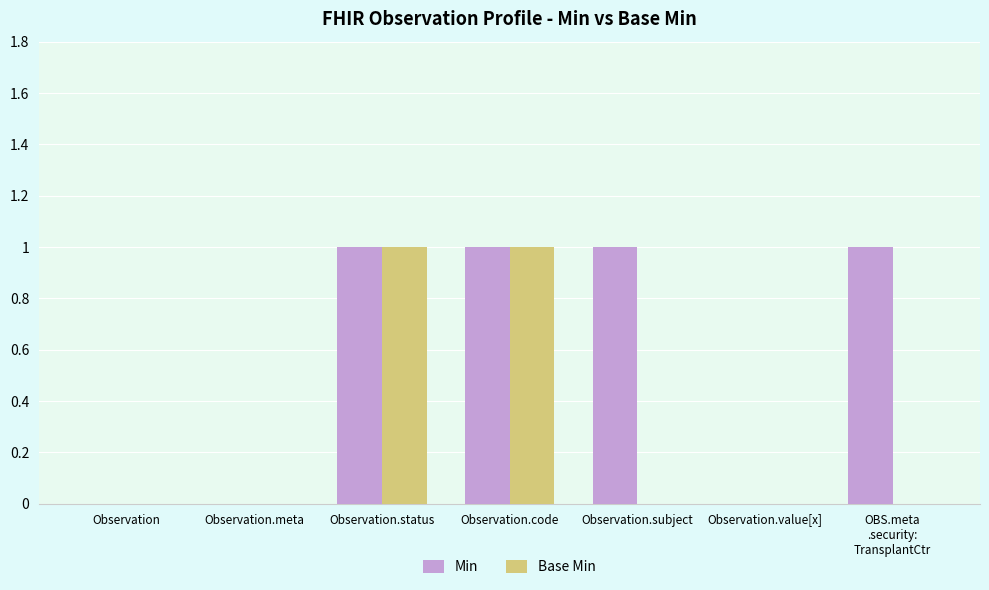

Is it true that Base Min equals 1 at Observation.status?

True